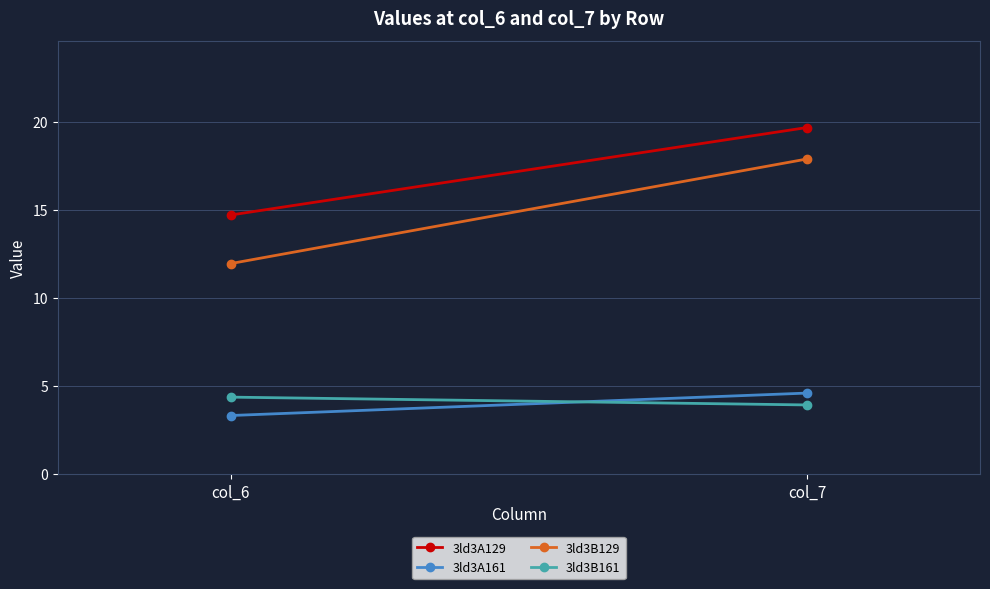

Which series has the largest total across all categories?

3ld3A129